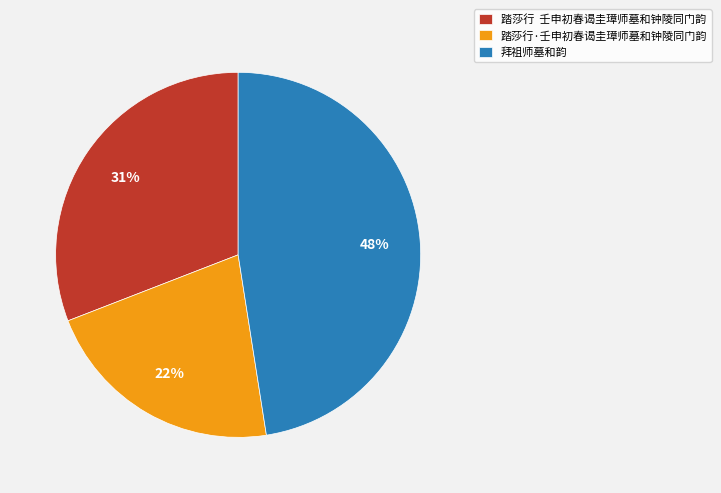

What percentage is the 踏莎行 壬申初春谒圭璋师墓和钟陵同门韵 slice, to the nearest percent?

31%